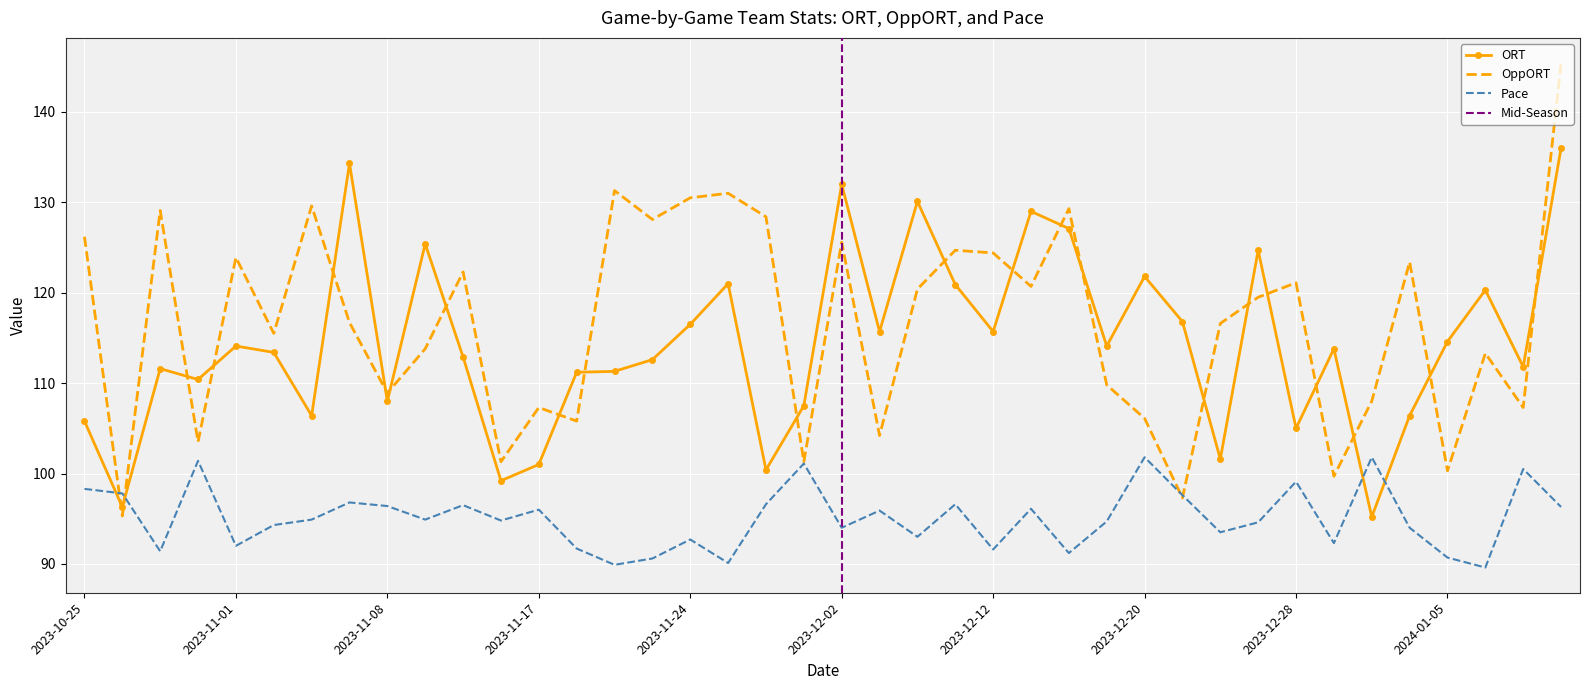

True or false: Pace and OppORT intersect in this chart.

True